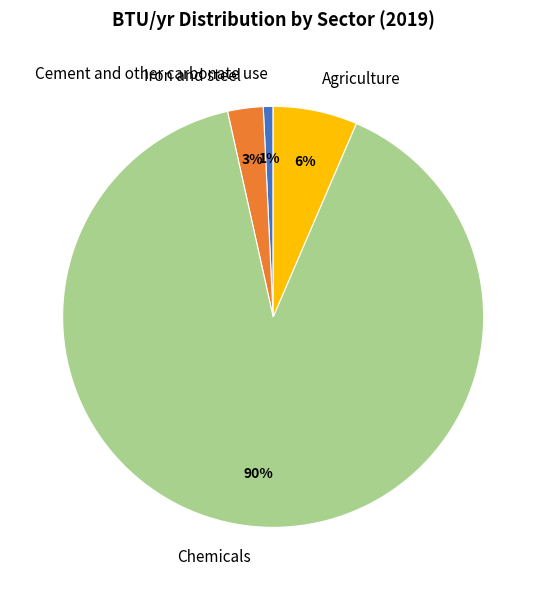

To the nearest percent, what is the average slice percentage?

25%